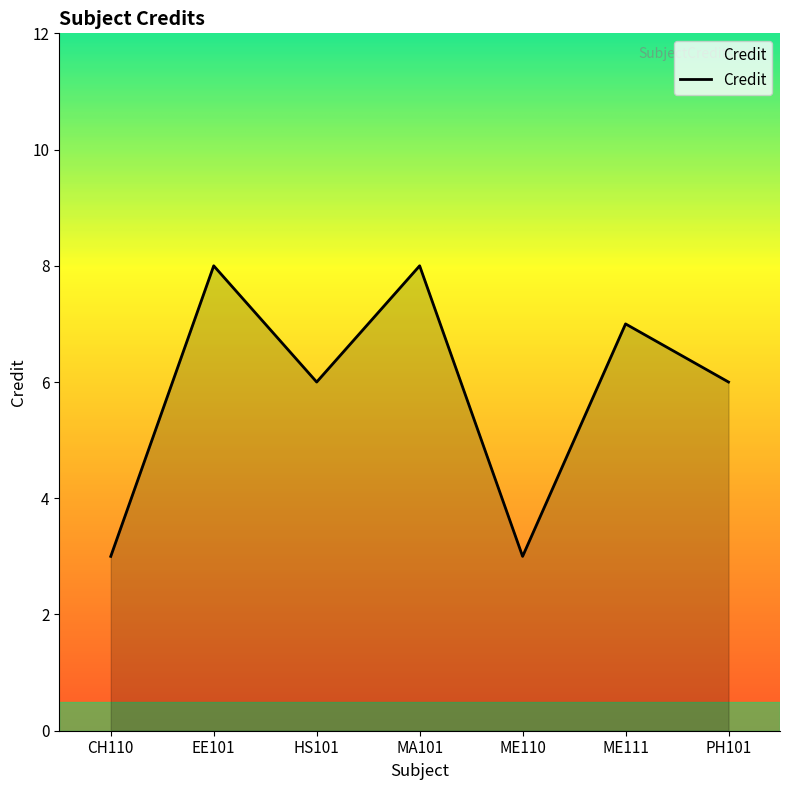

What is the difference between the second highest and second lowest values?

5